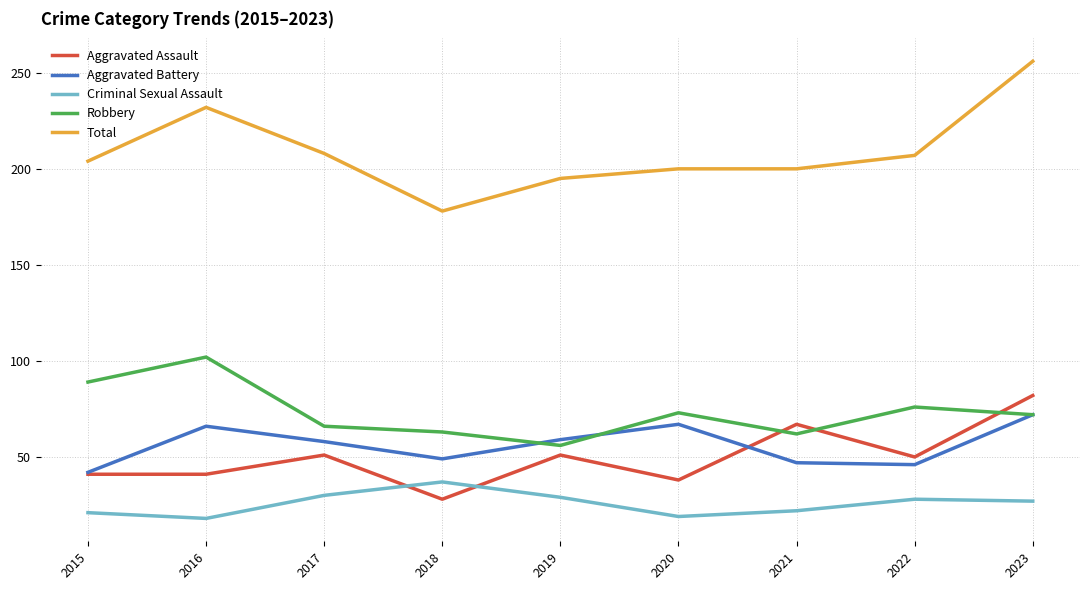

What is the difference between the Aggravated Assault values at 2015 and 2022?

9